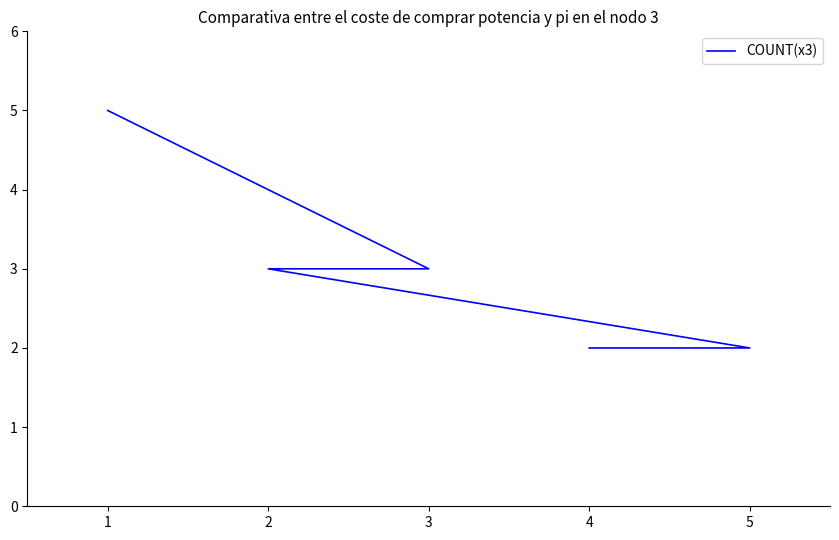

What is the difference between the maximum and minimum values?

3